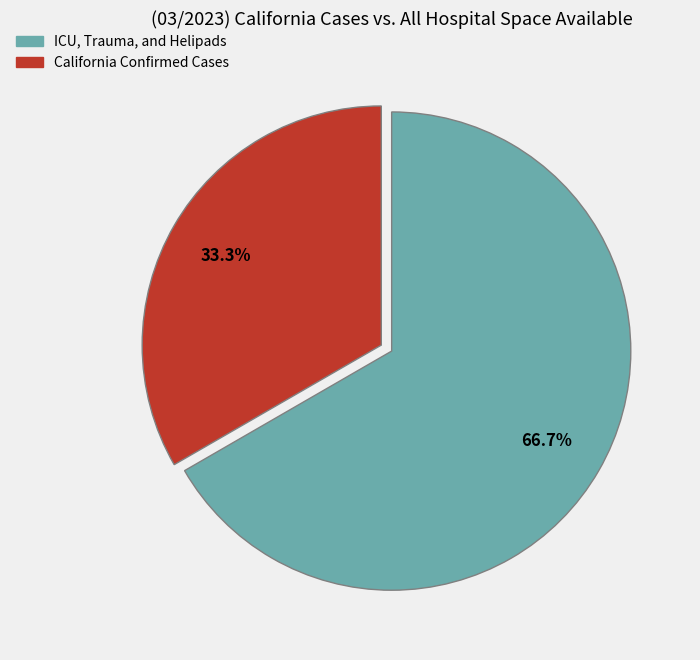

To the nearest percent, what is the difference between the largest and smallest slice percentages?

33%